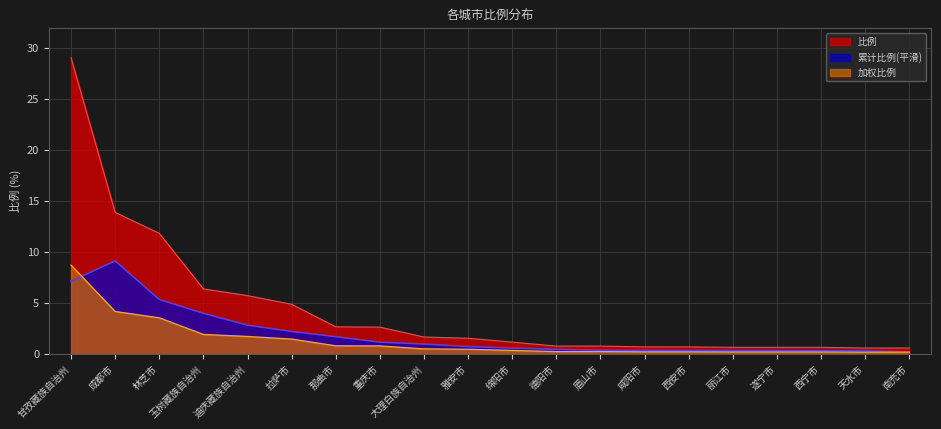

Between 遂宁市 and 绵阳市, which is larger?

绵阳市